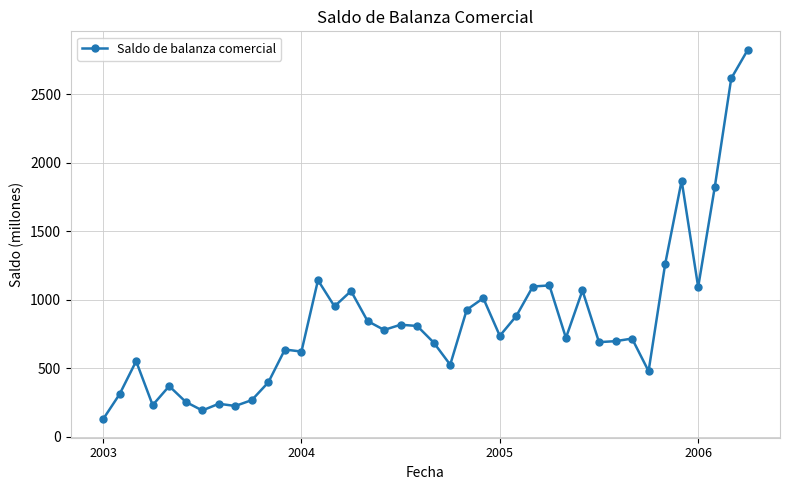

What is the maximum value shown in the chart?

2823